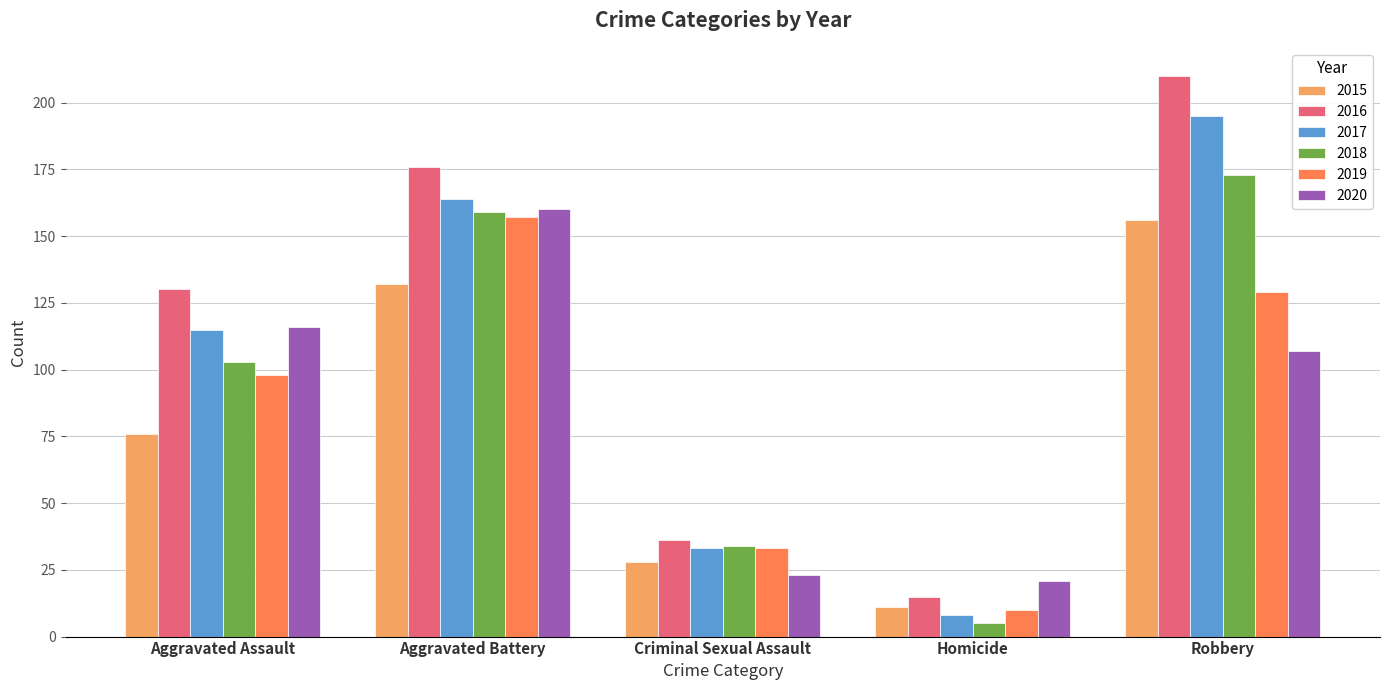

What is the lowest value of the 2020 series?

21